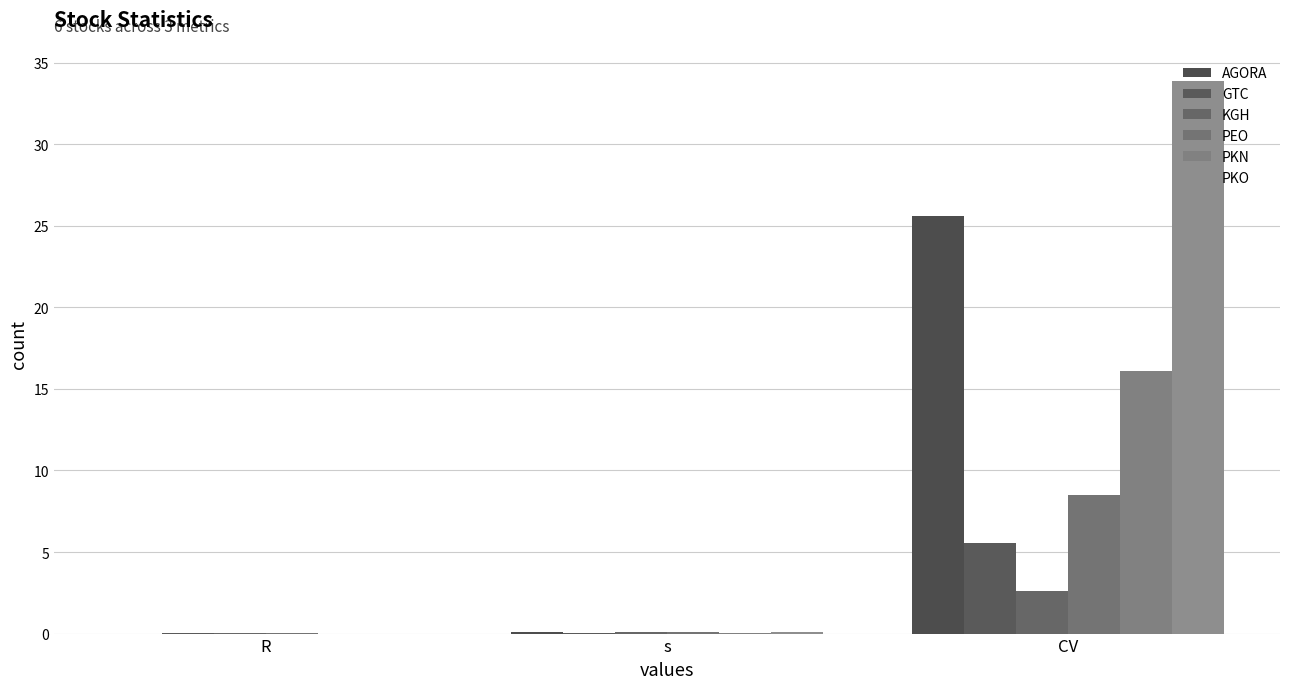

How many groups of bars are there?

3